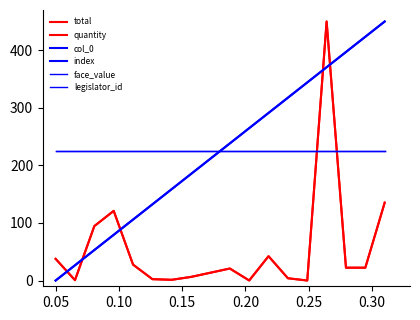

Does the chart have visible grid lines?

No